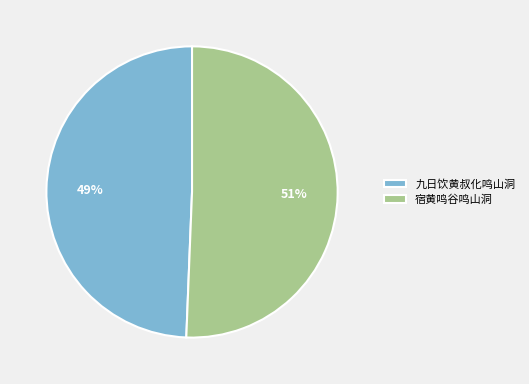

What is the ratio of the value at 宿黄鸣谷鸣山洞 to the value at 九日饮黄叔化鸣山洞?

1.0